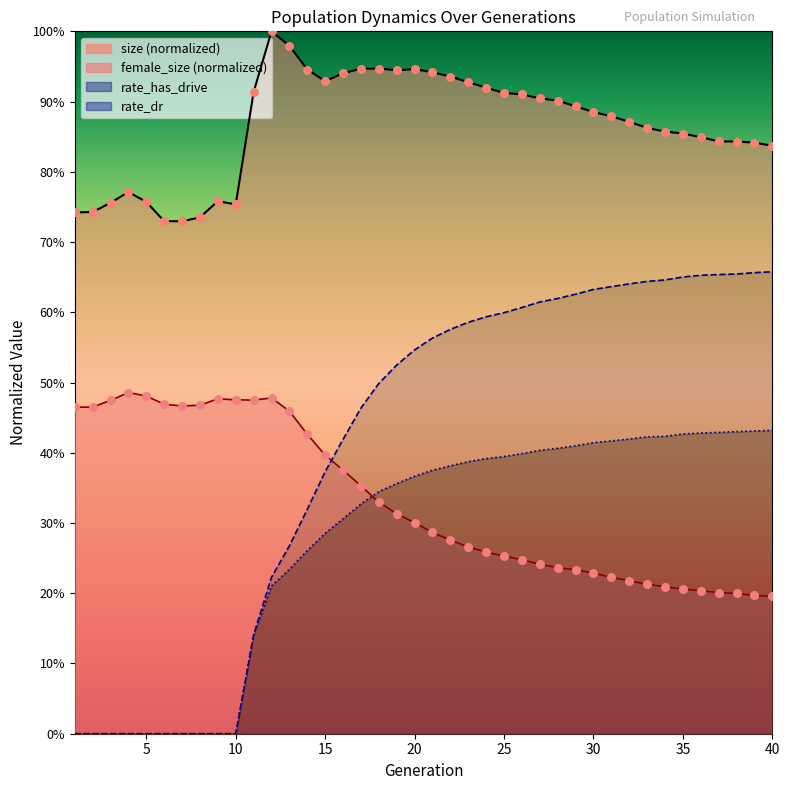

Which series has the largest total across all categories?

size